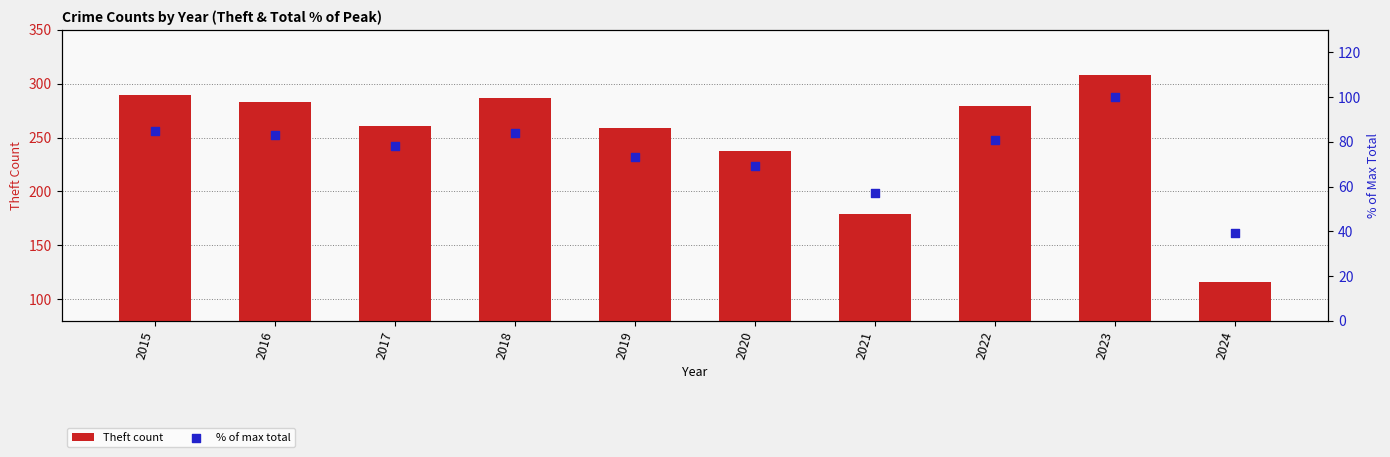

Which series has the largest total across all categories?

Theft count